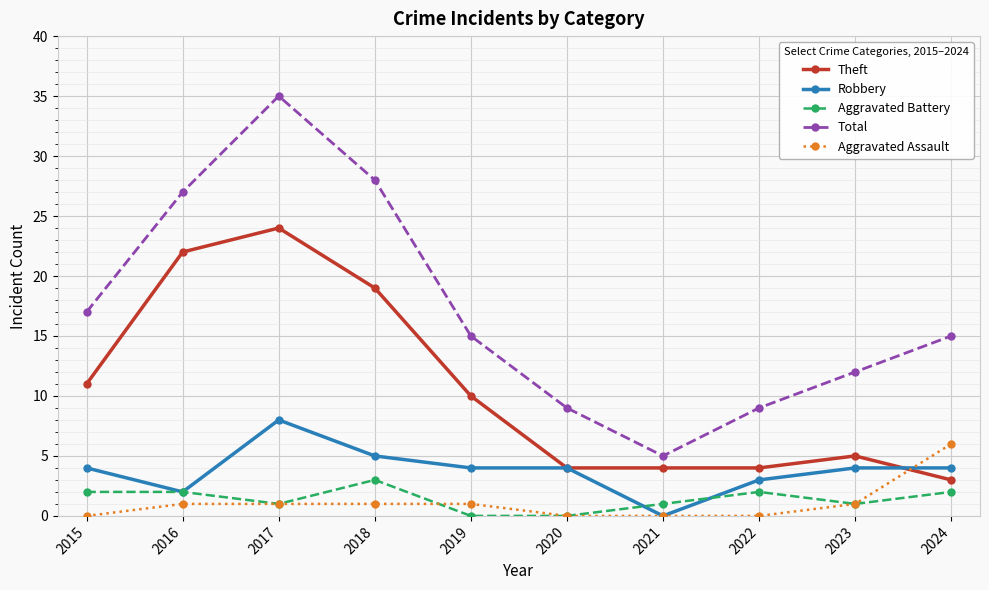

Which series has the largest total across all categories?

Total